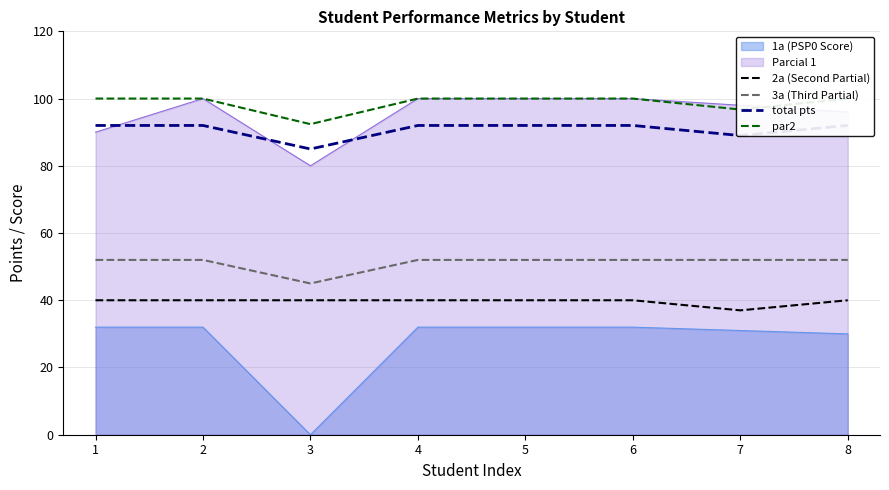

Between 6 and 4, which is larger?

6